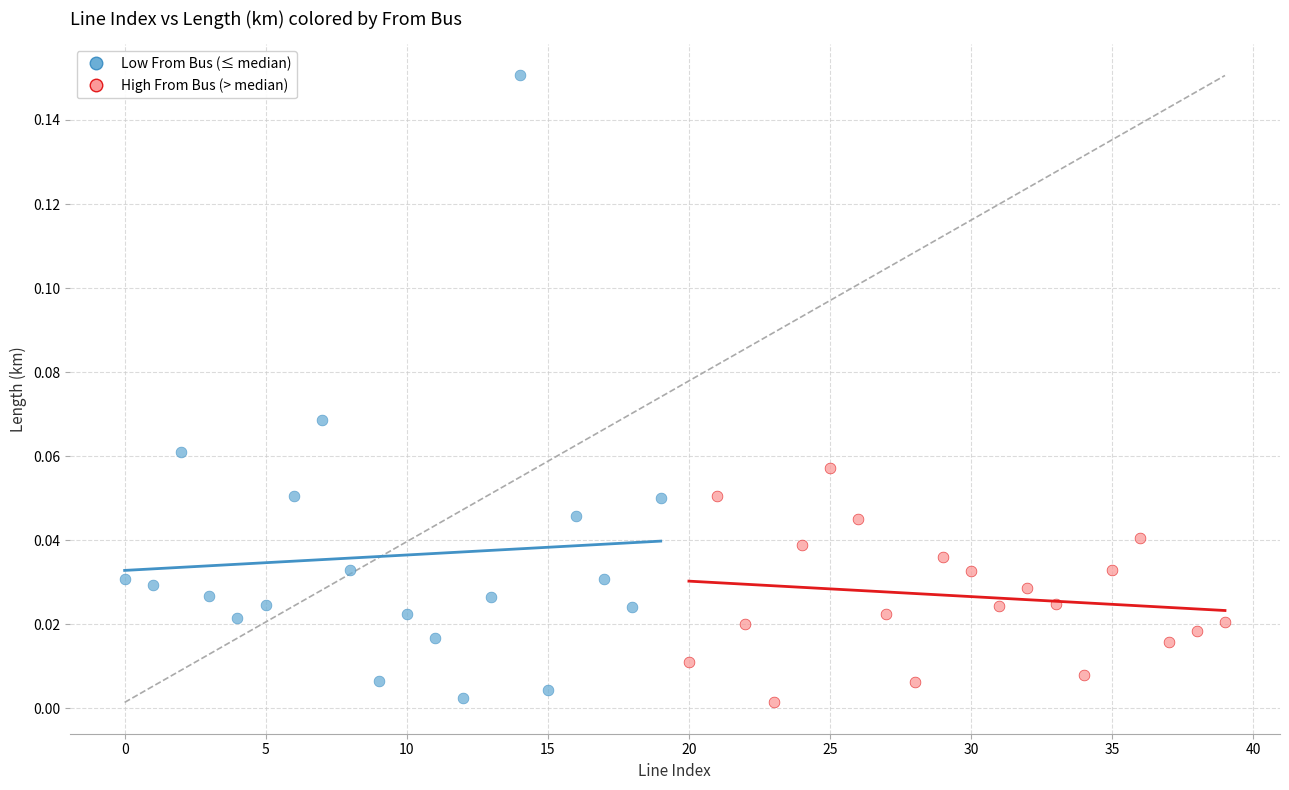

Which series reaches the maximum Y coordinate?

Low From Bus (≤ median)